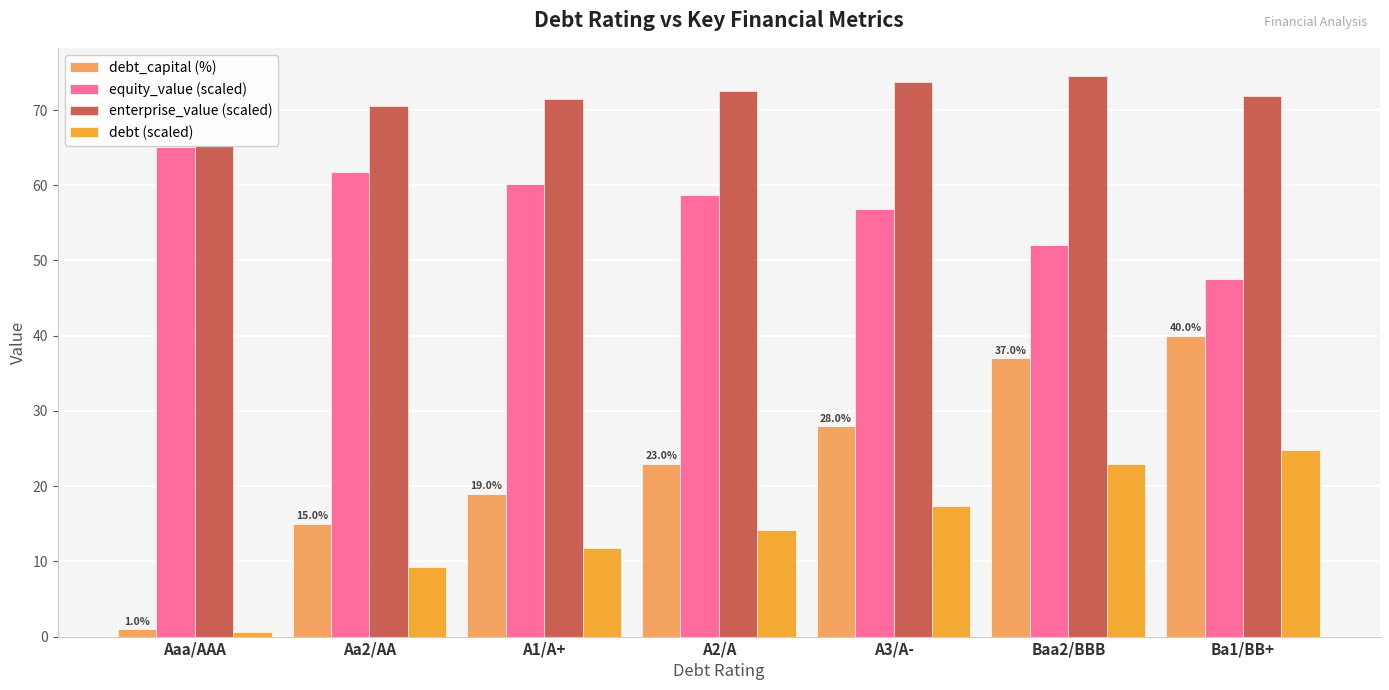

What is the sum of the debt (scaled) values at Ba1/BB+ and A2/A?

39.0